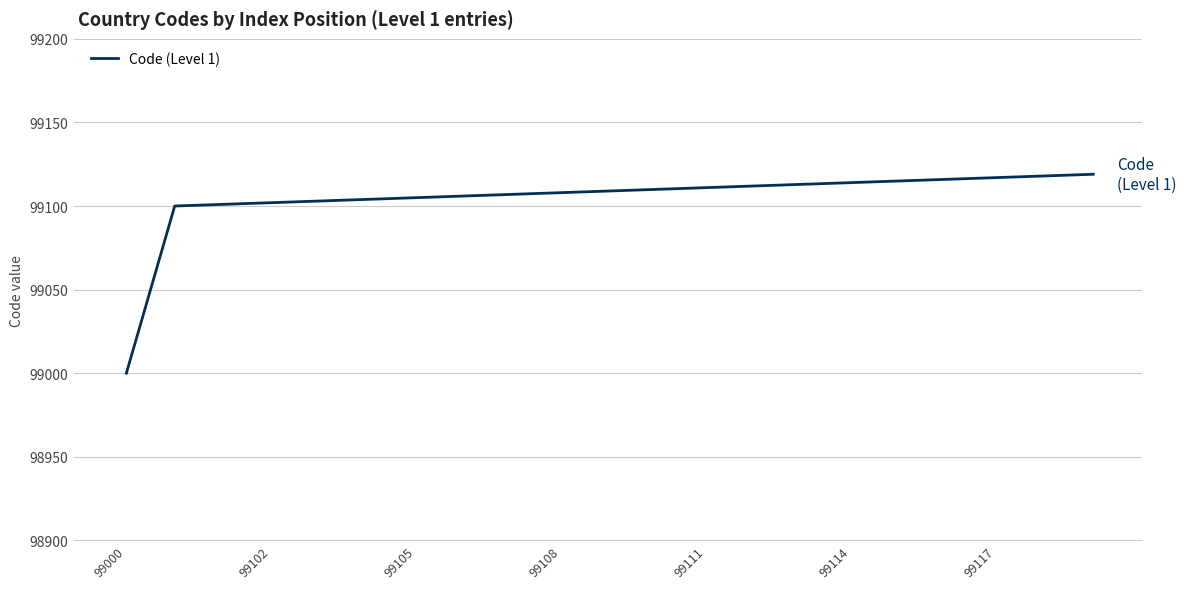

What is the difference between the maximum and minimum values?

119